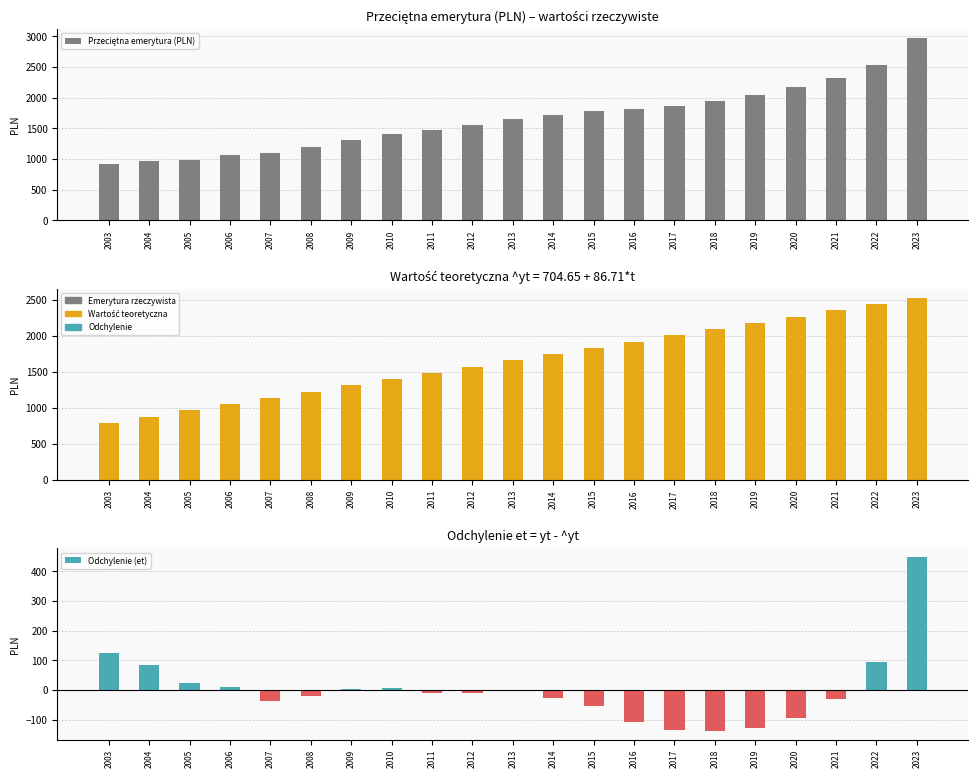

How many bars are there in each group?

3